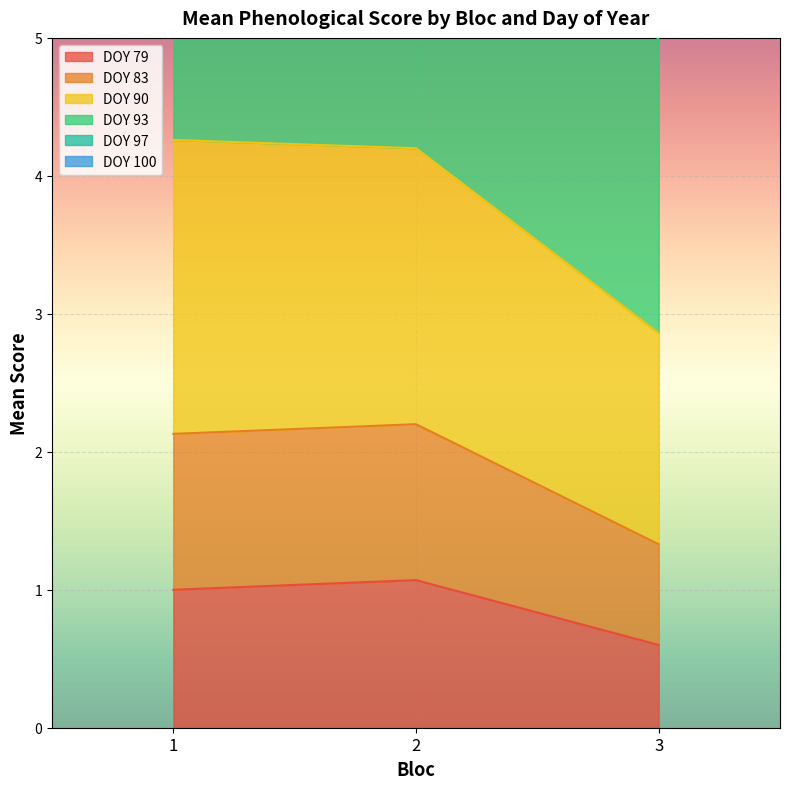

What is the spread (max minus min) of values at 3?

10.3